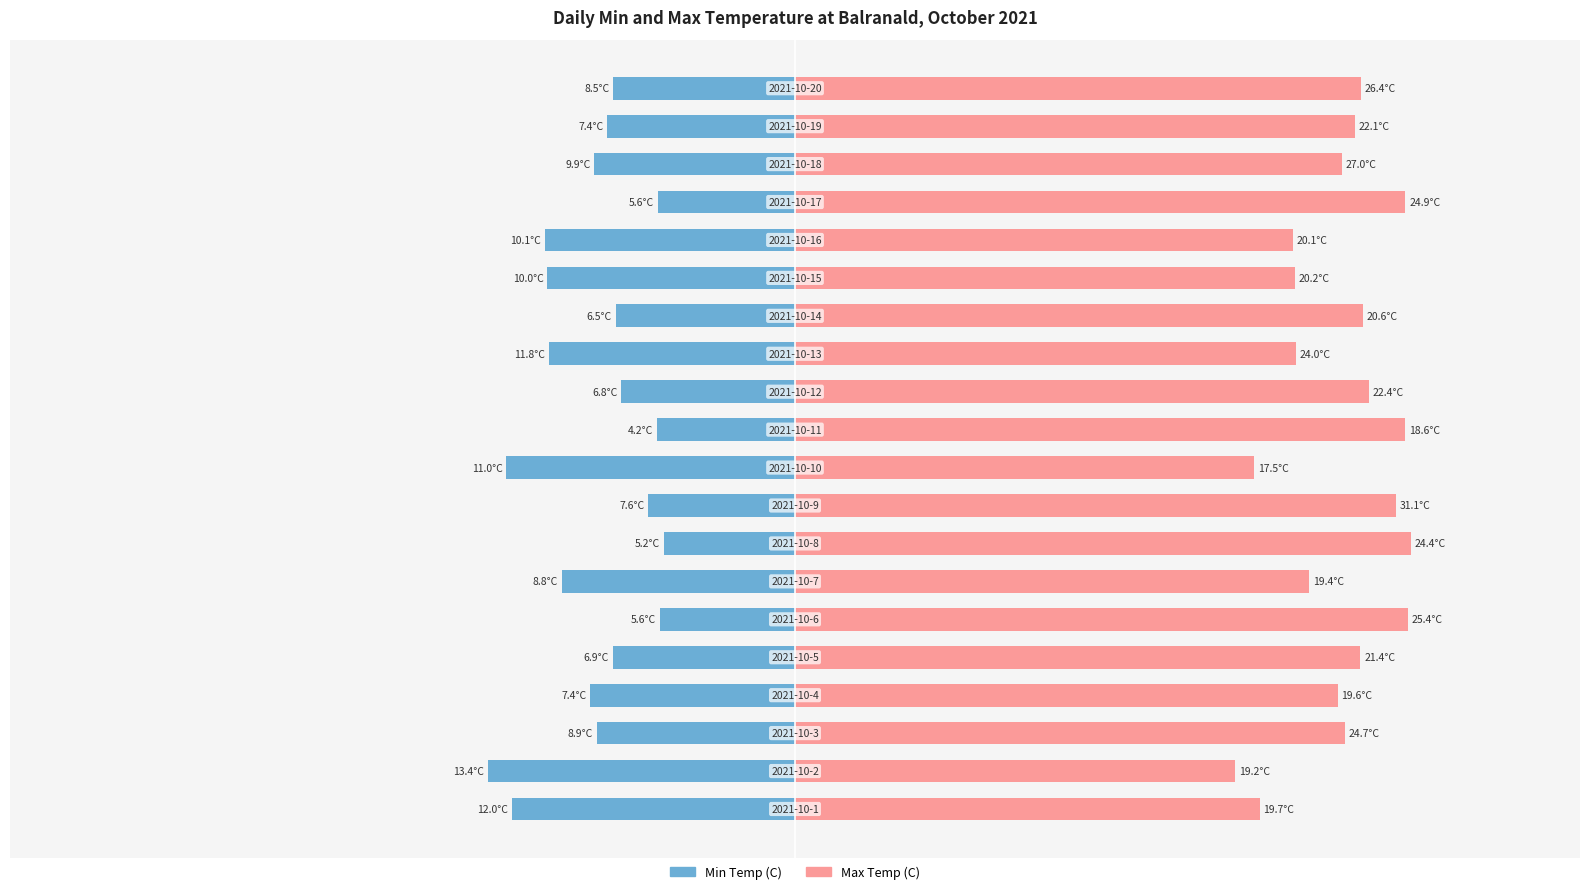

List the series in order of their overall mean, highest first.

Max Temp (C), Min Temp (C)